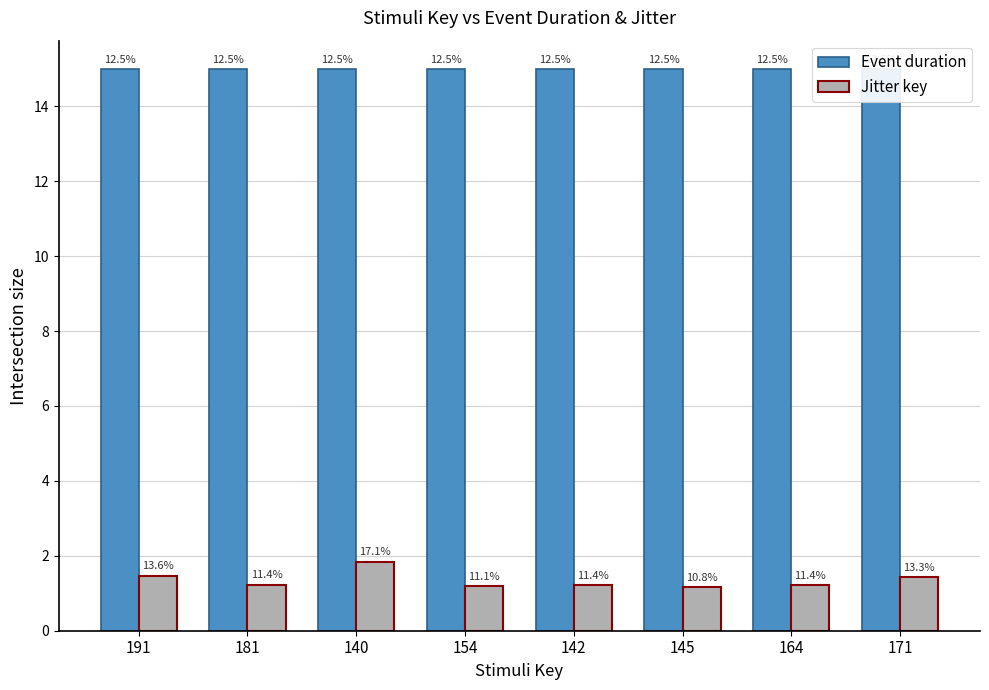

What is the value of the Event duration bar at the 4th from the left?

15.0